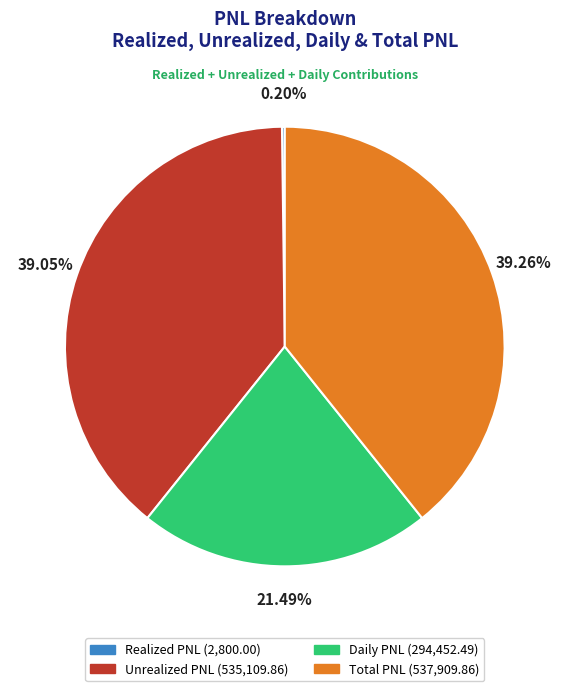

To the nearest percent, what is the average slice percentage?

25%